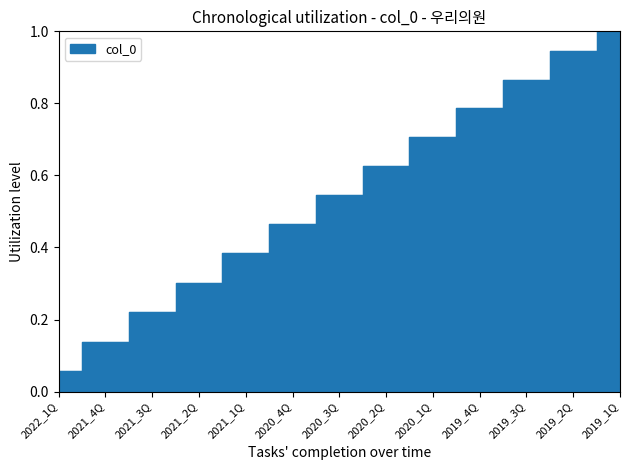

Count the number of categories in the chart.

13